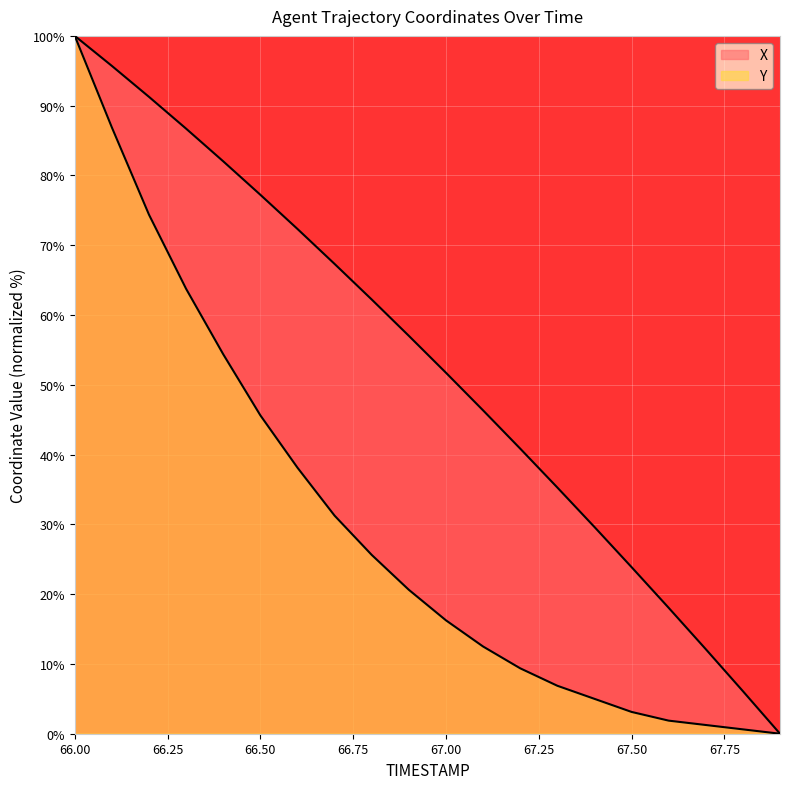

List the series in order of their overall mean, lowest first.

Y, X